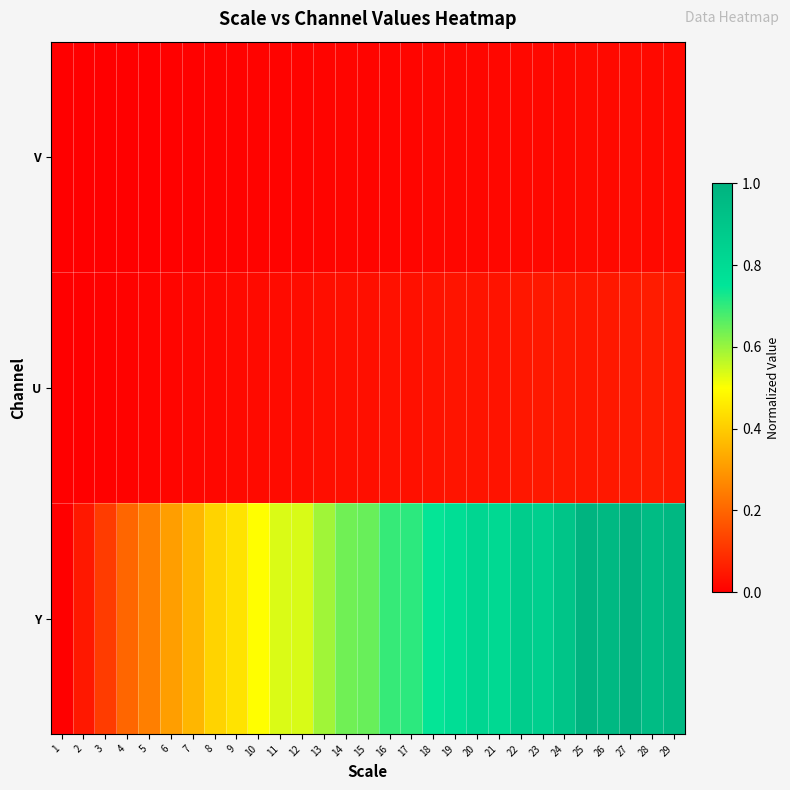

Between 1 and 14, which is larger?

14